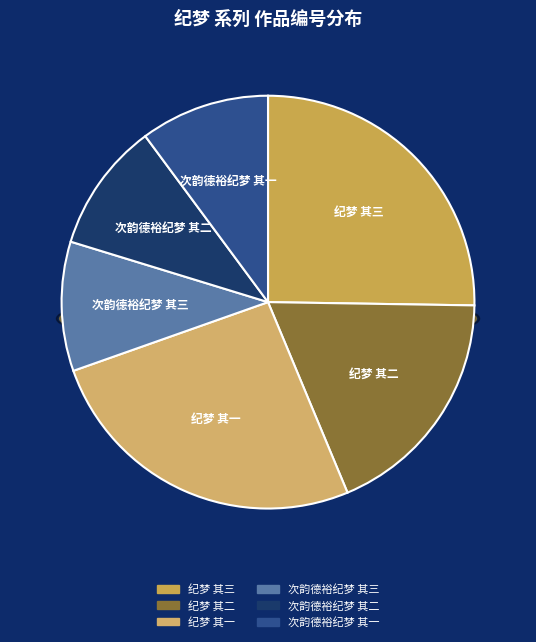

What is the change in value from 纪梦 其三 to 次韵德裕纪梦 其一?

-1628837